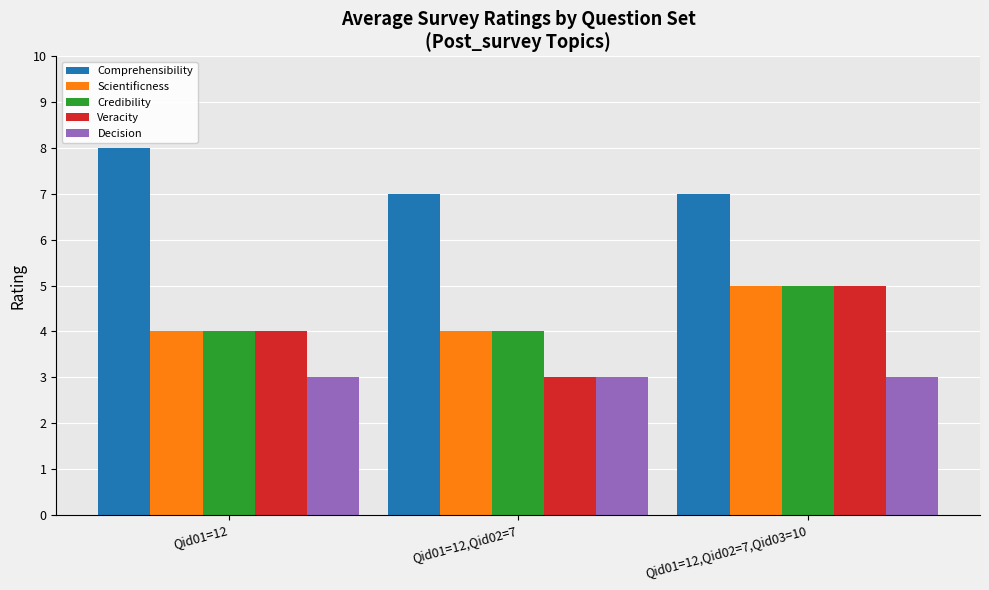

What is the maximum value for Credibility?

5